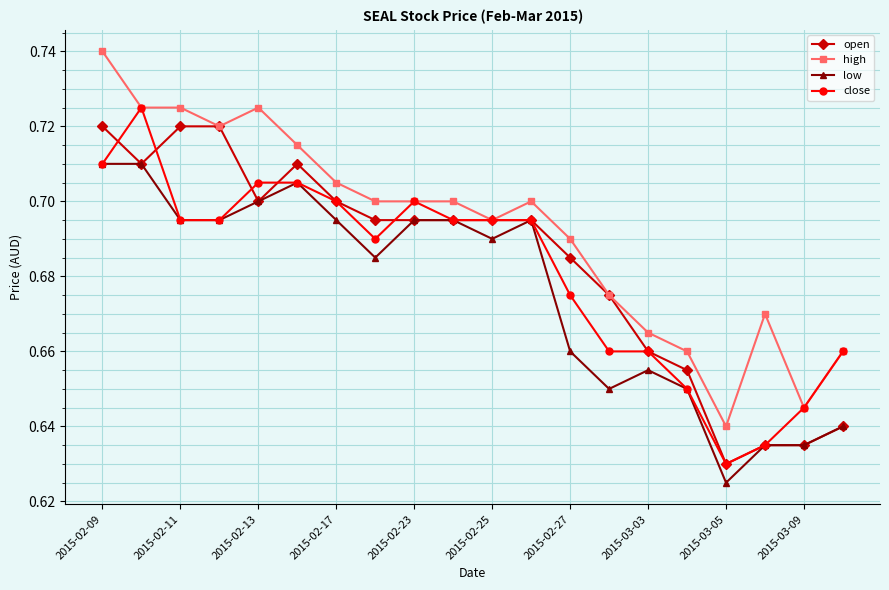

Count the number of categories in the chart.

20